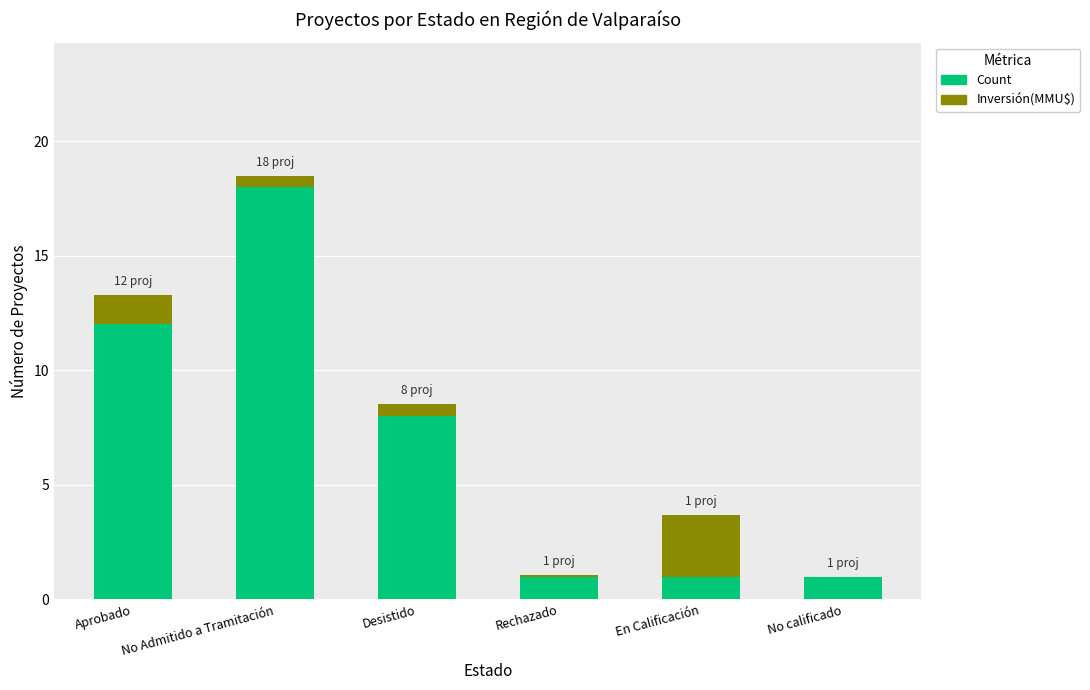

At which category is the sum across all series the highest?

No Admitido a Tramitación